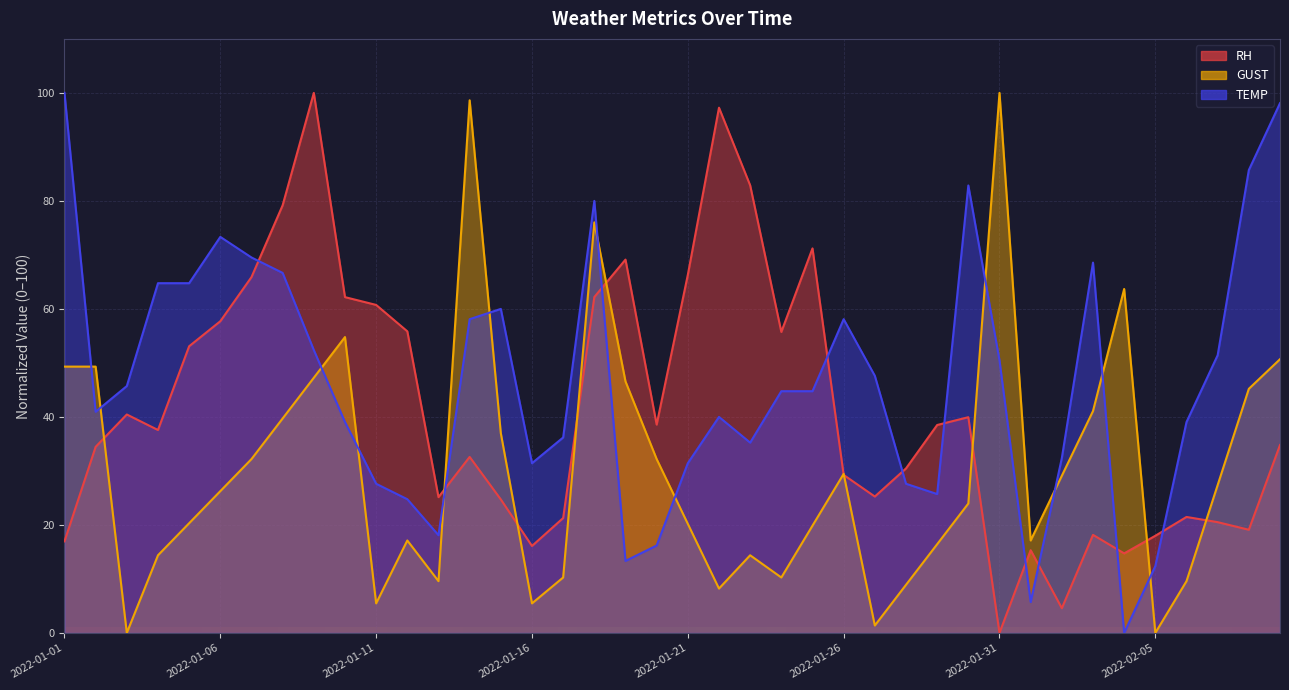

Which series has the largest range (max minus min)?

RH